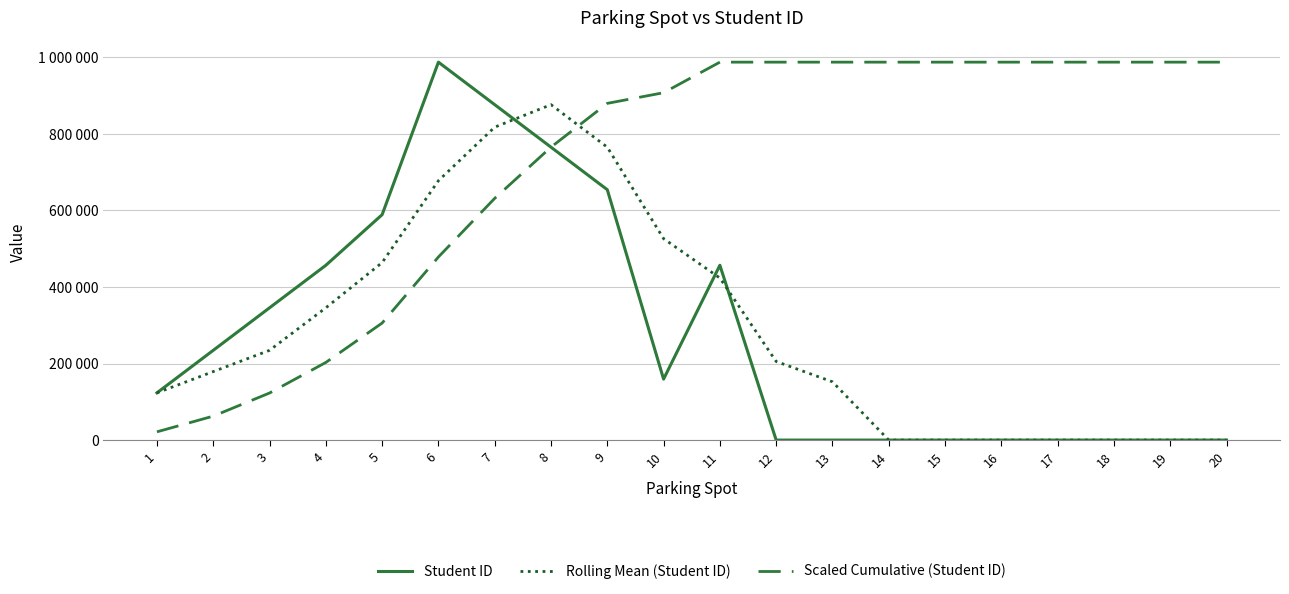

After their last crossing, which series has the higher values: Student ID or Scaled Cumulative (Student ID)?

Scaled Cumulative (Student ID)